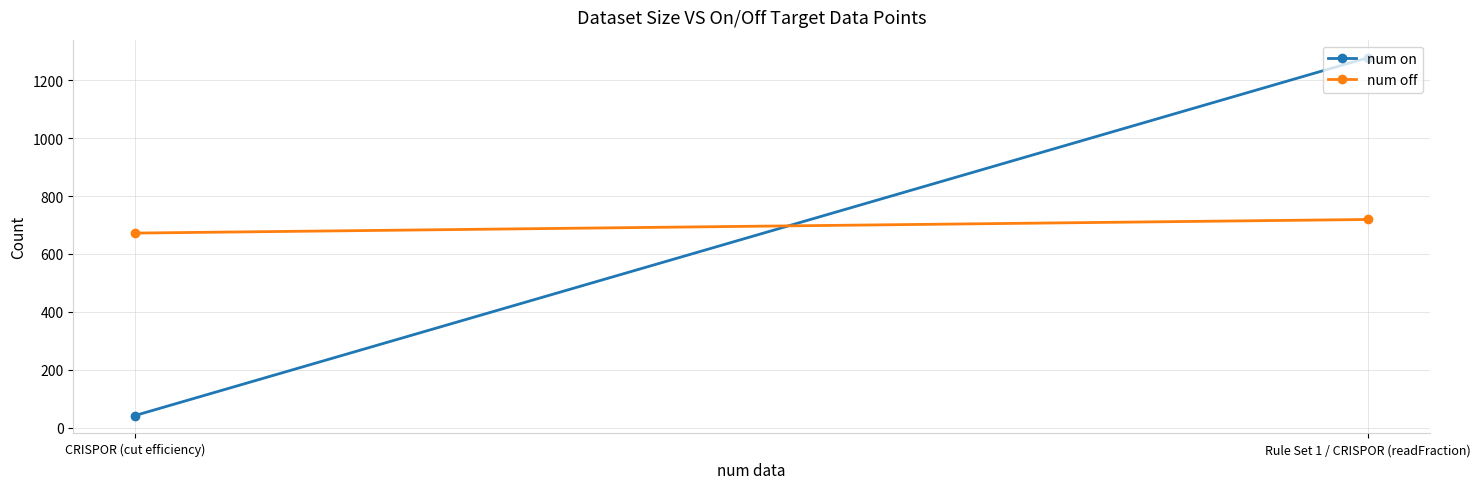

What is the difference between the highest and lowest values at CRISPOR (cut efficiency)?

630